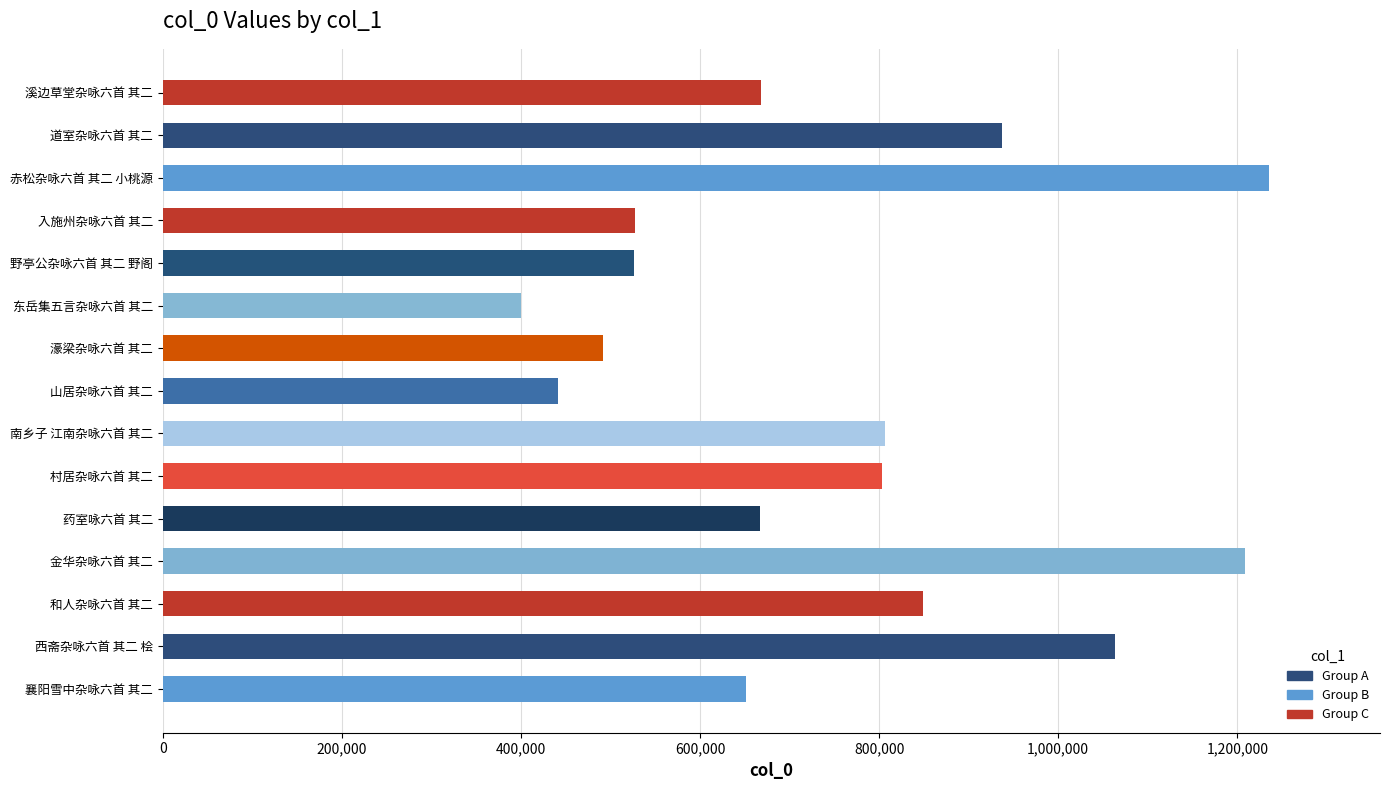

How many bars are there in total?

15